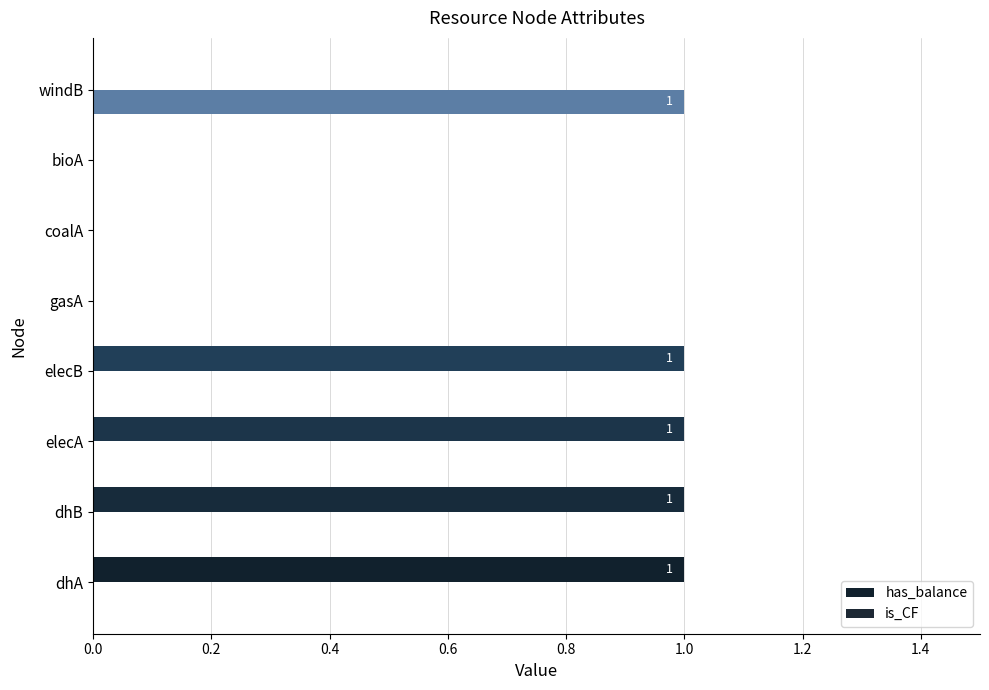

How many series are shown in this chart?

2